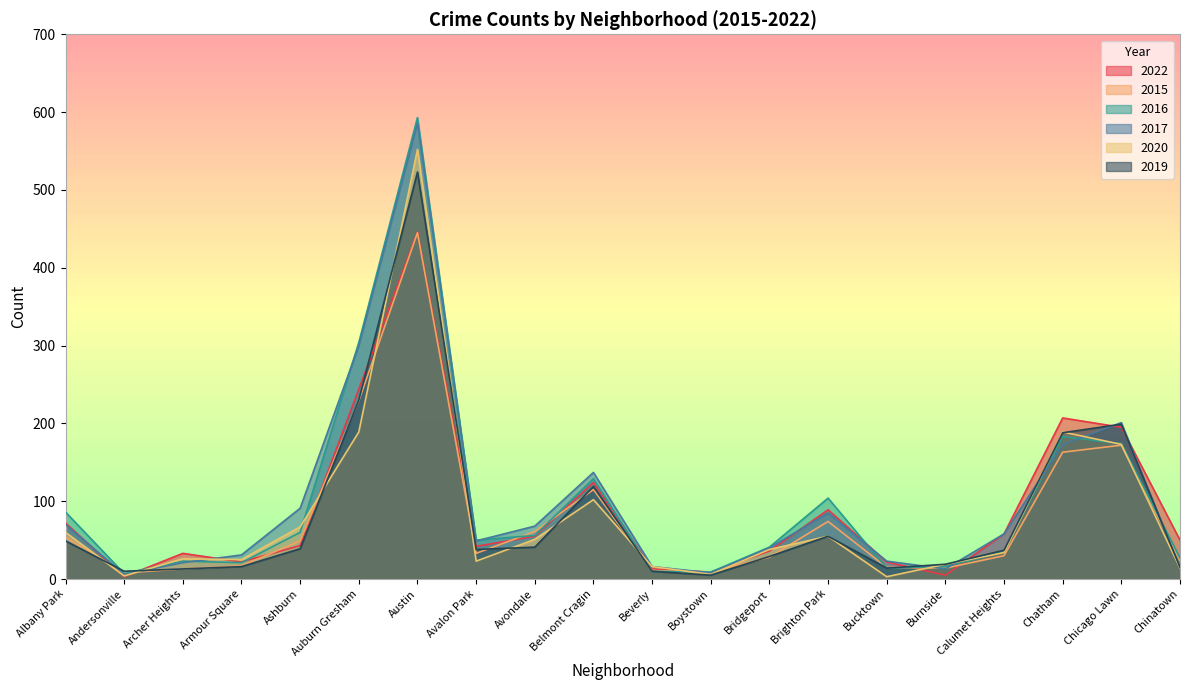

Where does the 2015 series first go above 33?

Albany Park